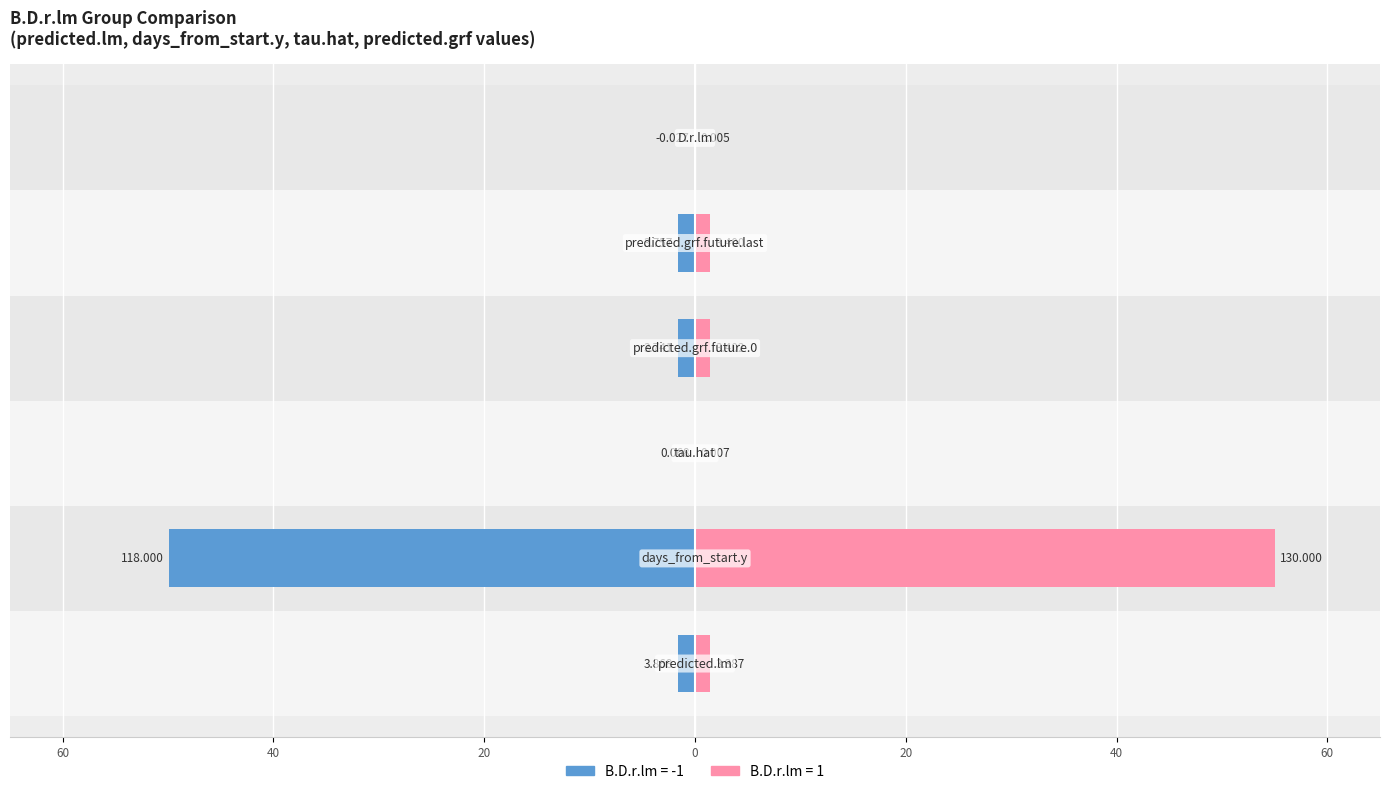

What value does the B.D.r.lm = -1 series have at predicted.grf.future.0?

1.6